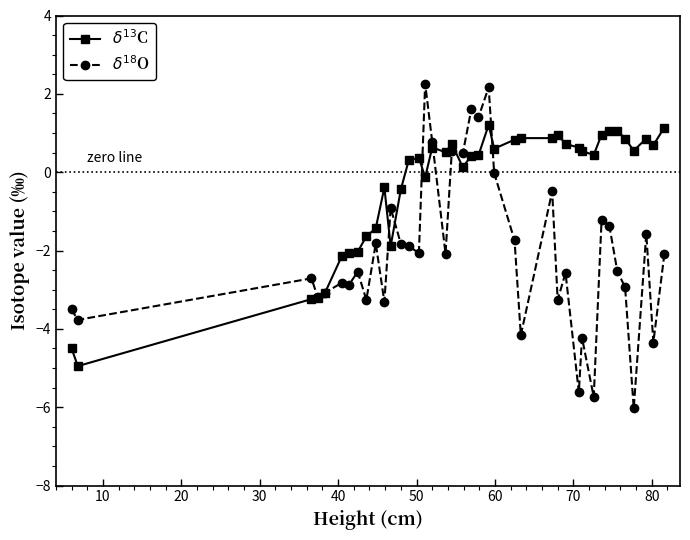

How many lines are shown in the chart?

2